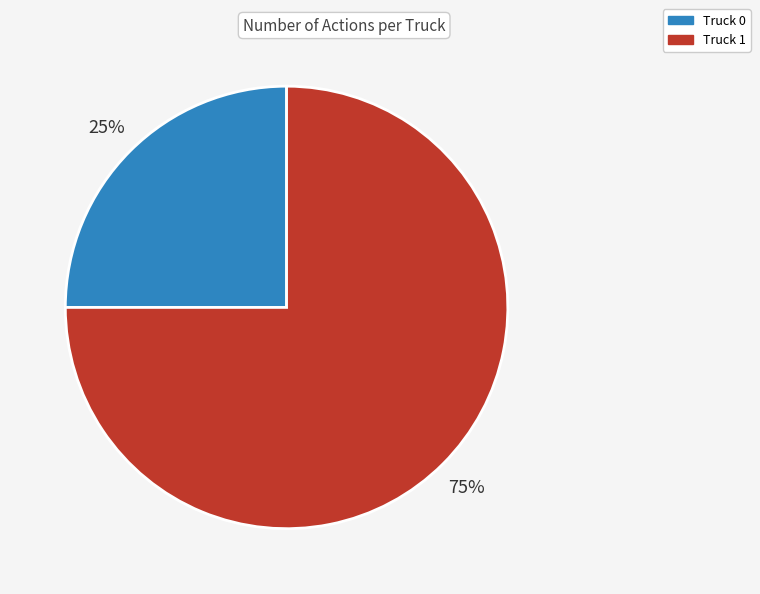

Is the sum of Truck 1 and Truck 0 greater than half?

Yes